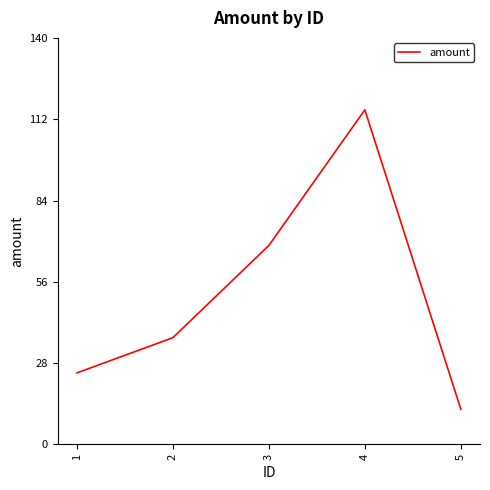

True or false: the data shows 44.4 at 3.

False